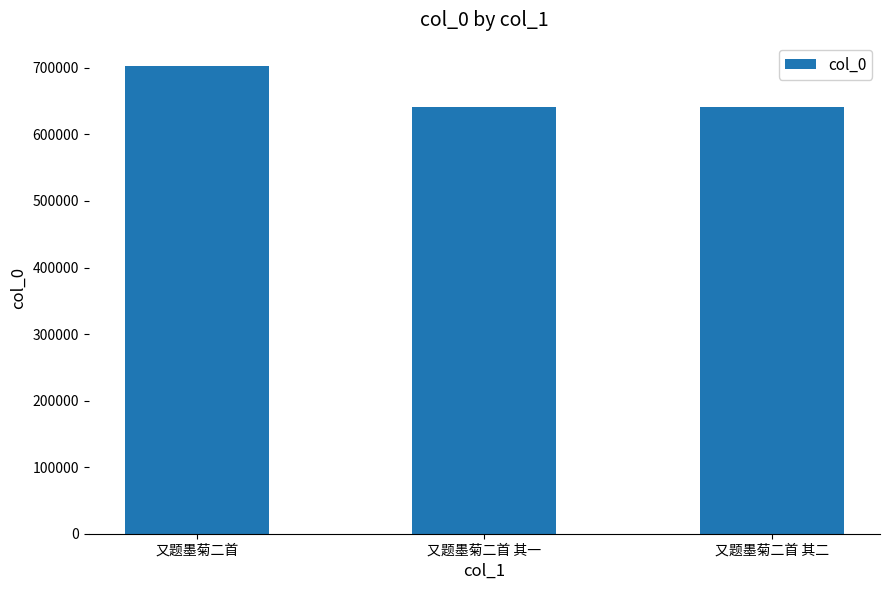

Approximately how many times larger is the value at 又题墨菊二首 compared to 又题墨菊二首 其一?

1.1